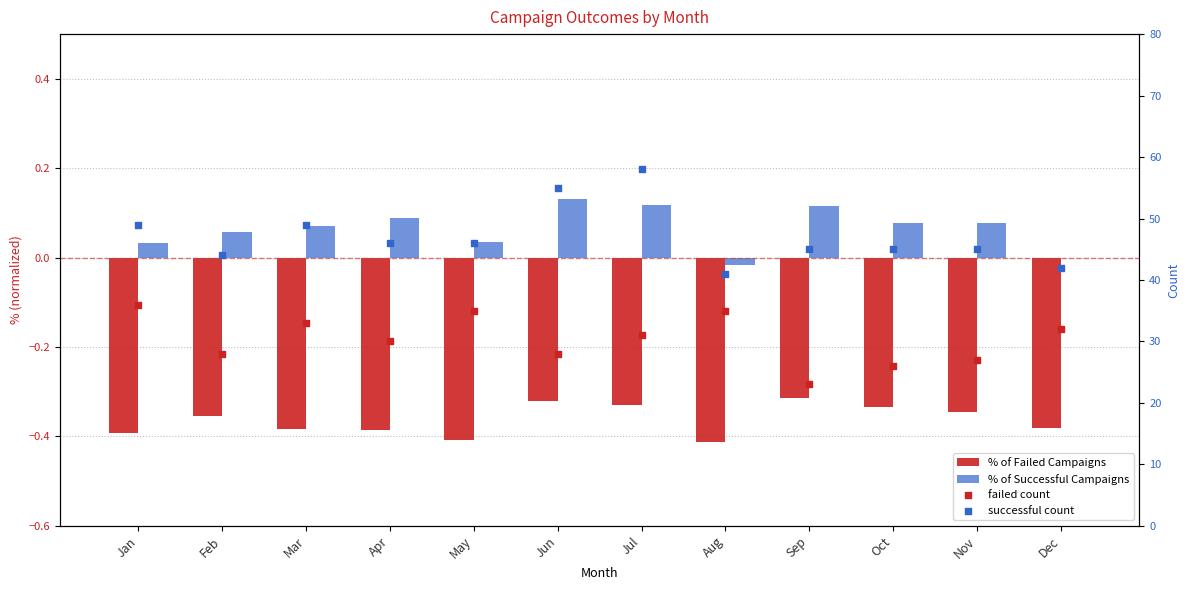

Is the value of % of Successful Campaigns at May greater than the value of % of Failed Campaigns at Dec?

Yes